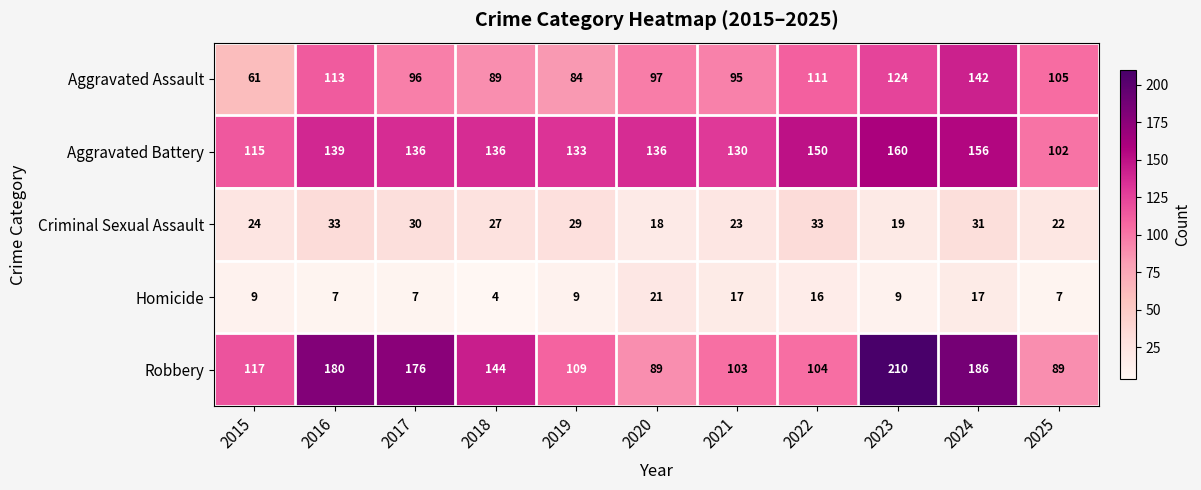

At how many categories does at least one series exceed 157?

4